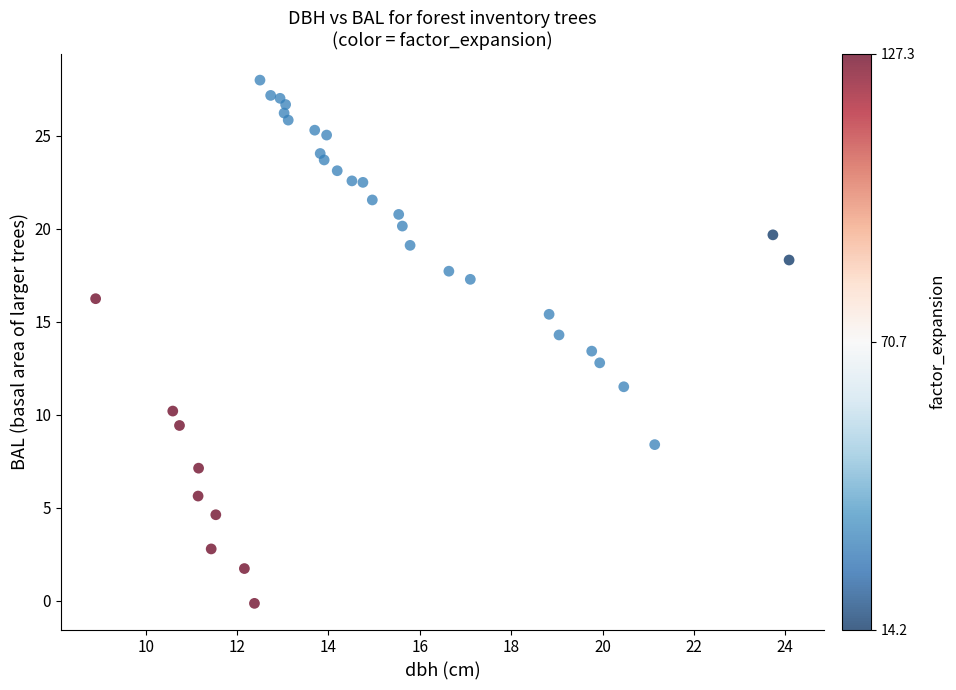

What is the range of X values (max minus min)?

15.2